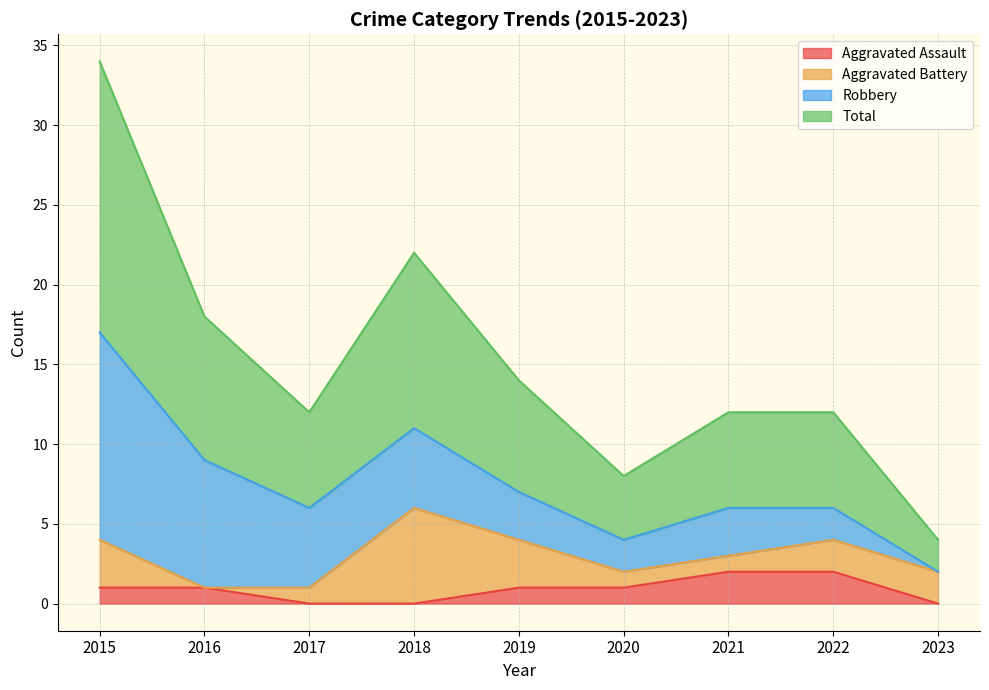

What is the value of the Total point at the 5th from the left?

7